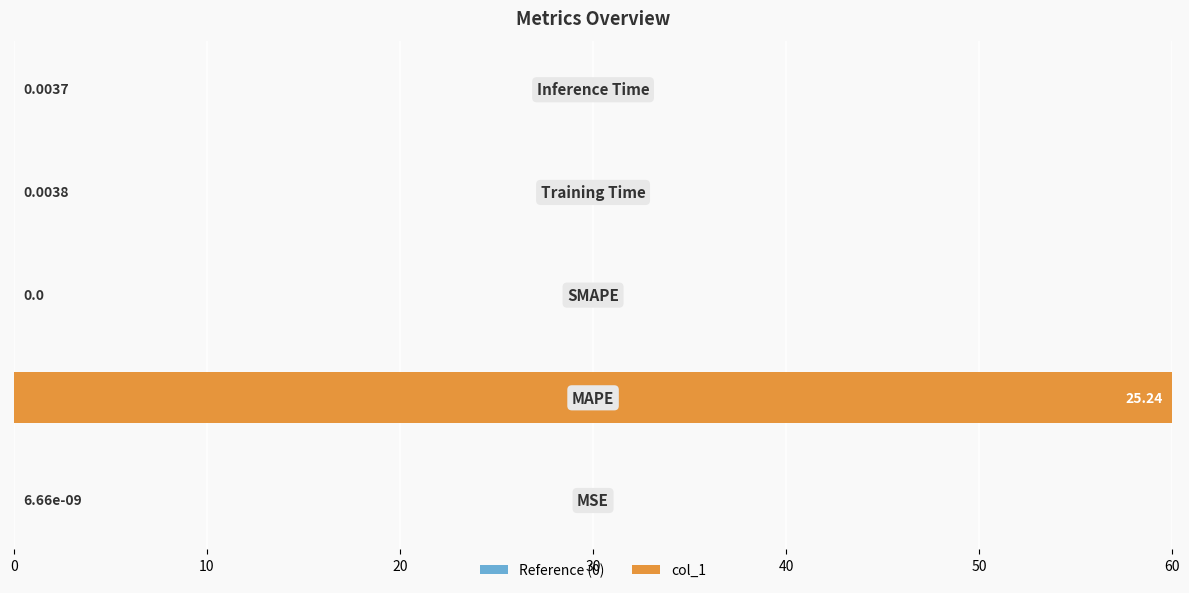

What is the sum of all values?

60.0